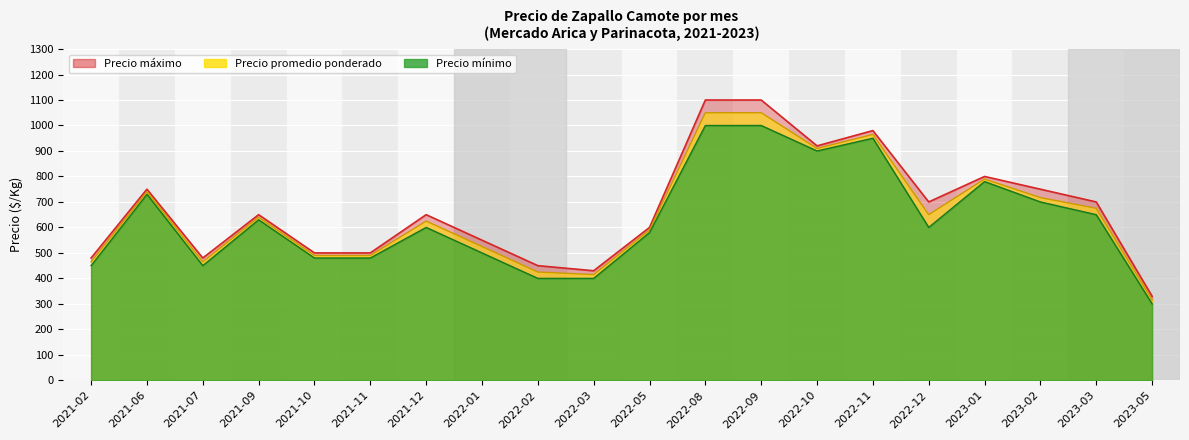

The Precio mínimo series shows 300 at 2023-05. True or false?

True